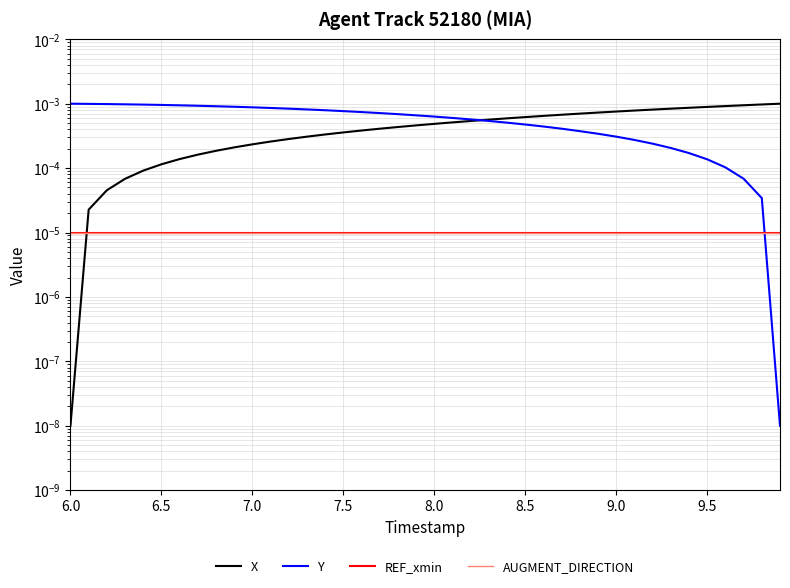

After their last crossing, which series has the higher values: REF_xmin or X?

X